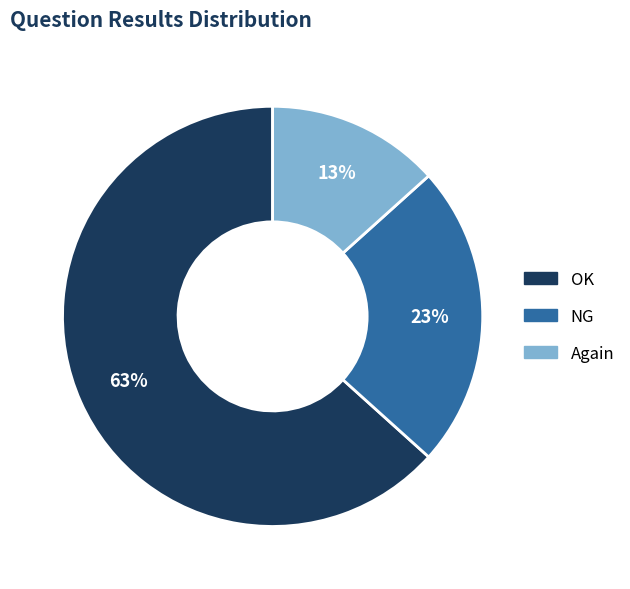

Combined, do NG and OK account for over 50%?

Yes